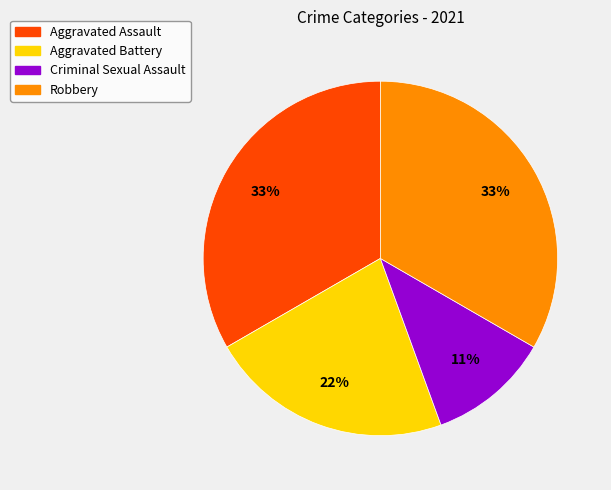

How many segments does this pie chart have?

4